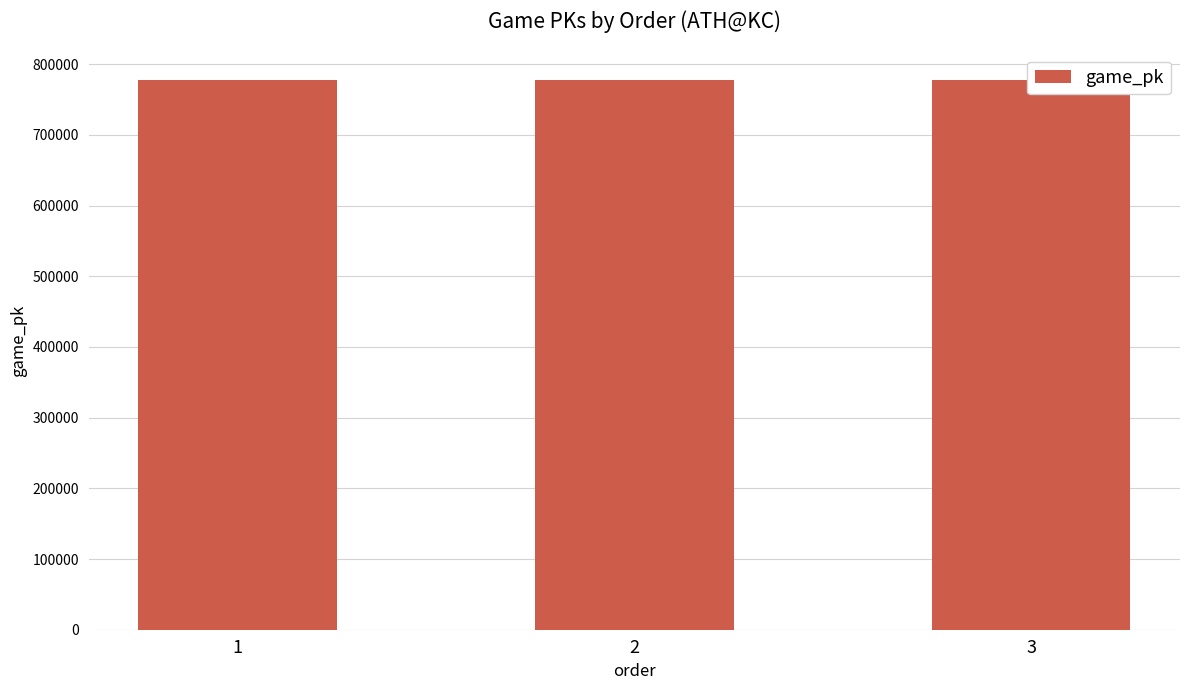

What is the maximum value shown in the chart?

777529